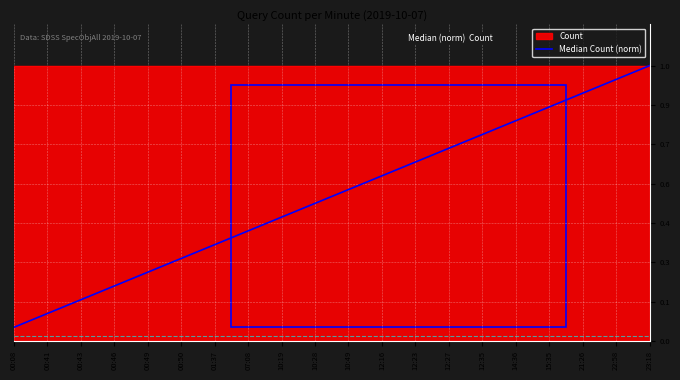

At which label is the value closest to 0?

00:08